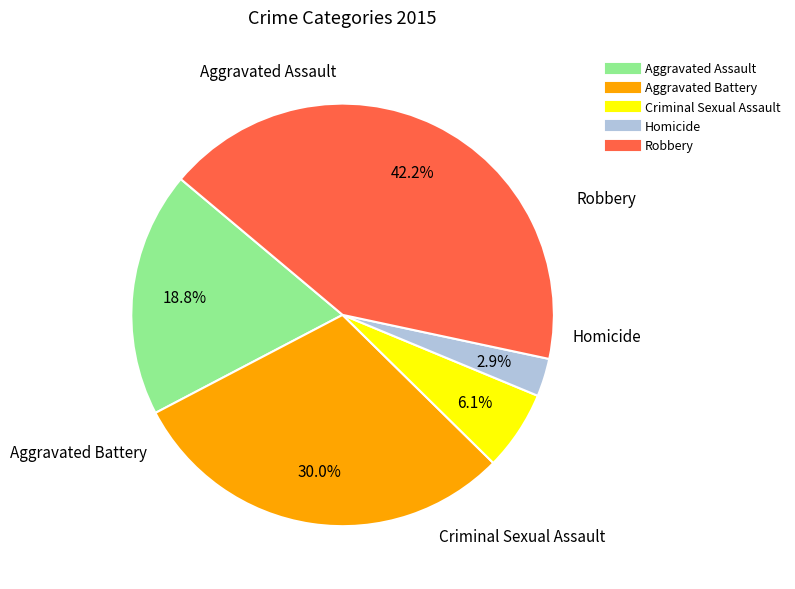

Which category has the smallest portion of the pie?

Homicide